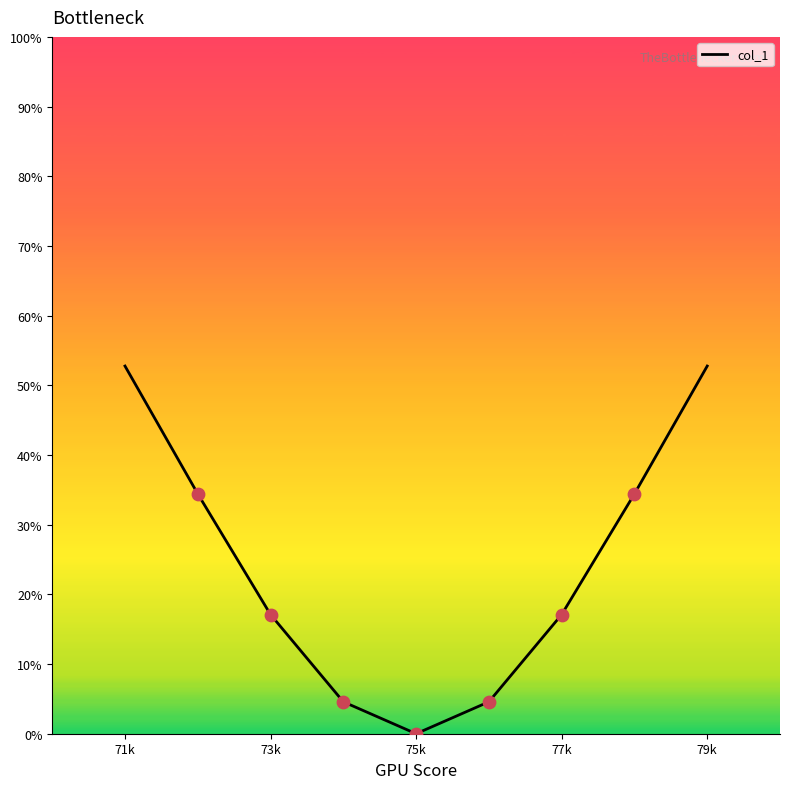

What is the difference between the maximum and minimum values?

52.8